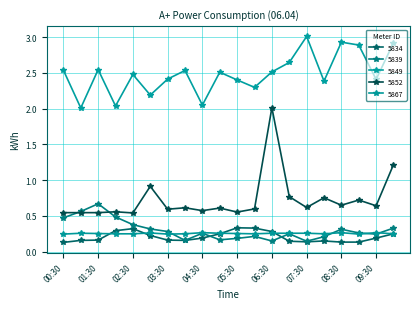

Reading left to right, transcribe all the data shown in this chart.

5834: 00:30=0.1	01:00=0.2	01:30=0.2	02:00=0.3	02:30=0.3	03:00=0.2	03:30=0.2	04:00=0.2	04:30=0.2	05:00=0.2	05:30=0.3	06:00=0.3	06:30=0.3	07:00=0.1	07:30=0.1	08:00=0.1	08:30=0.1	09:00=0.1	09:30=0.2	10:00=0.2
5839: 00:30=0.5	01:00=0.6	01:30=0.7	02:00=0.5	02:30=0.4	03:00=0.3	03:30=0.3	04:00=0.2	04:30=0.3	05:00=0.2	05:30=0.2	06:00=0.2	06:30=0.1	07:00=0.2	07:30=0.1	08:00=0.2	08:30=0.3	09:00=0.3	09:30=0.2	10:00=0.3
5849: 00:30=2.5	01:00=2.0	01:30=2.5	02:00=2.0	02:30=2.5	03:00=2.2	03:30=2.4	04:00=2.5	04:30=2.0	05:00=2.5	05:30=2.4	06:00=2.3	06:30=2.5	07:00=2.6	07:30=3.0	08:00=2.4	08:30=2.9	09:00=2.9	09:30=2.4	10:00=2.9
5852: 00:30=0.5	01:00=0.5	01:30=0.5	02:00=0.6	02:30=0.5	03:00=0.9	03:30=0.6	04:00=0.6	04:30=0.6	05:00=0.6	05:30=0.6	06:00=0.6	06:30=2.0	07:00=0.8	07:30=0.6	08:00=0.8	08:30=0.6	09:00=0.7	09:30=0.6	10:00=1.2
5867: 00:30=0.2	01:00=0.3	01:30=0.3	02:00=0.2	02:30=0.2	03:00=0.3	03:30=0.2	04:00=0.2	04:30=0.3	05:00=0.3	05:30=0.3	06:00=0.2	06:30=0.3	07:00=0.3	07:30=0.3	08:00=0.2	08:30=0.3	09:00=0.2	09:30=0.3	10:00=0.2